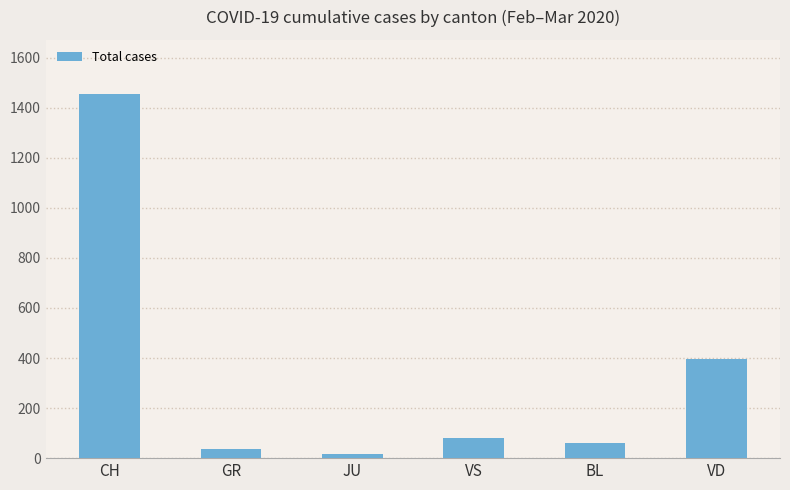

How many series are shown in this chart?

1